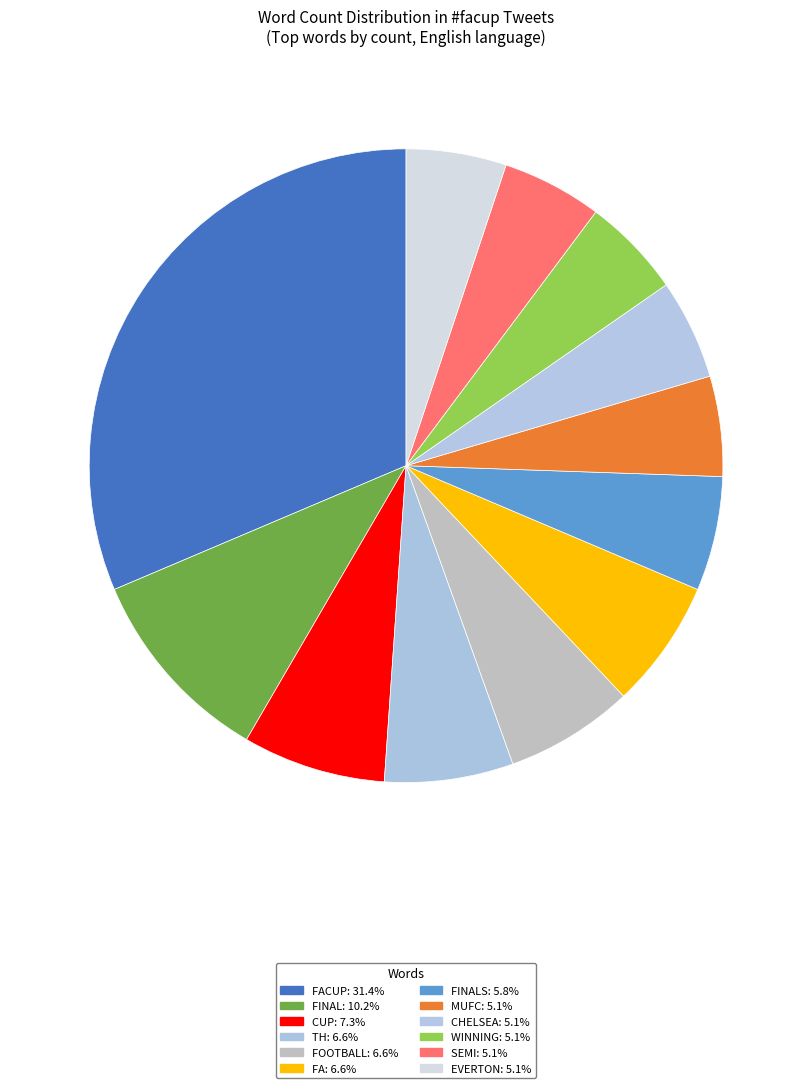

Count the number of slices in the pie.

12